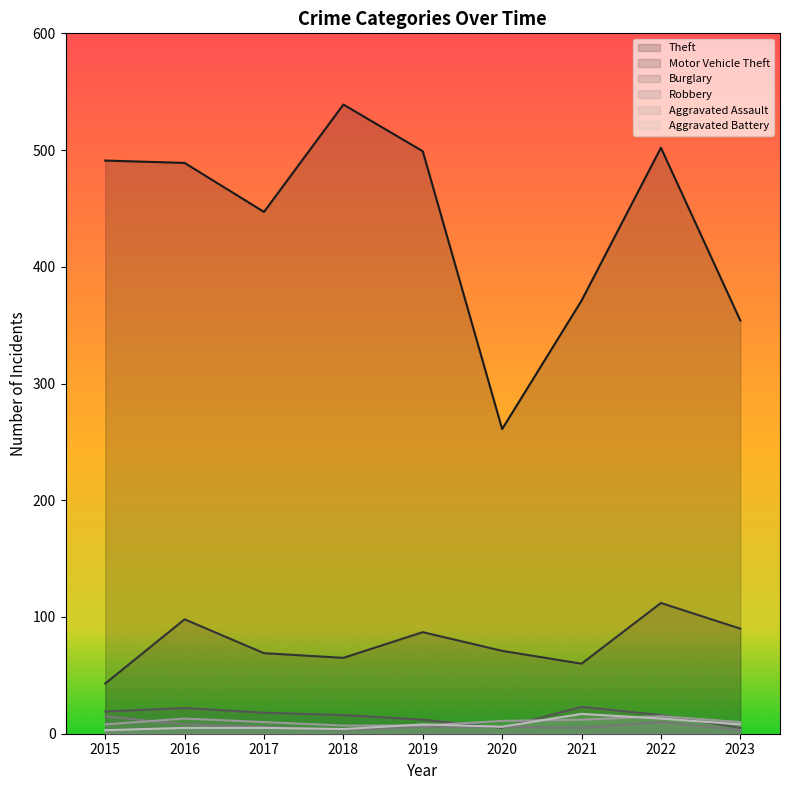

Which series has the largest range (max minus min)?

Theft